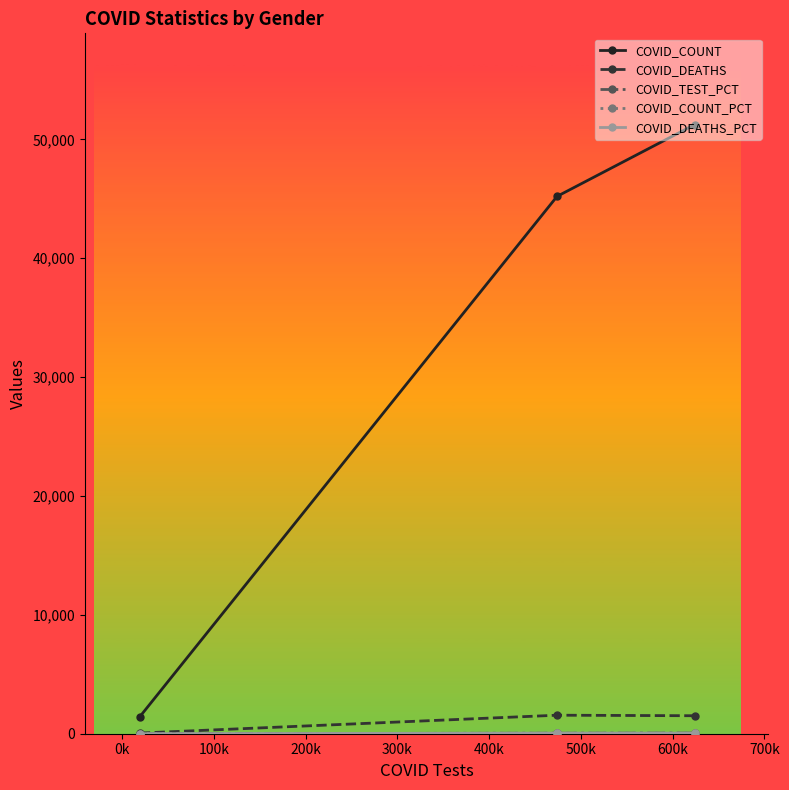

How many distinct data groups are displayed?

5